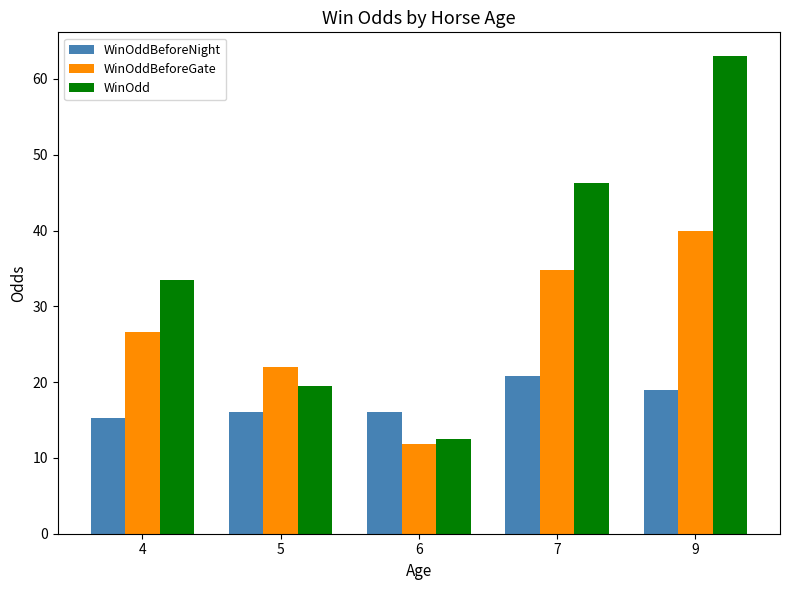

What is the value of the WinOdd bar at the 2nd from the left?

19.5